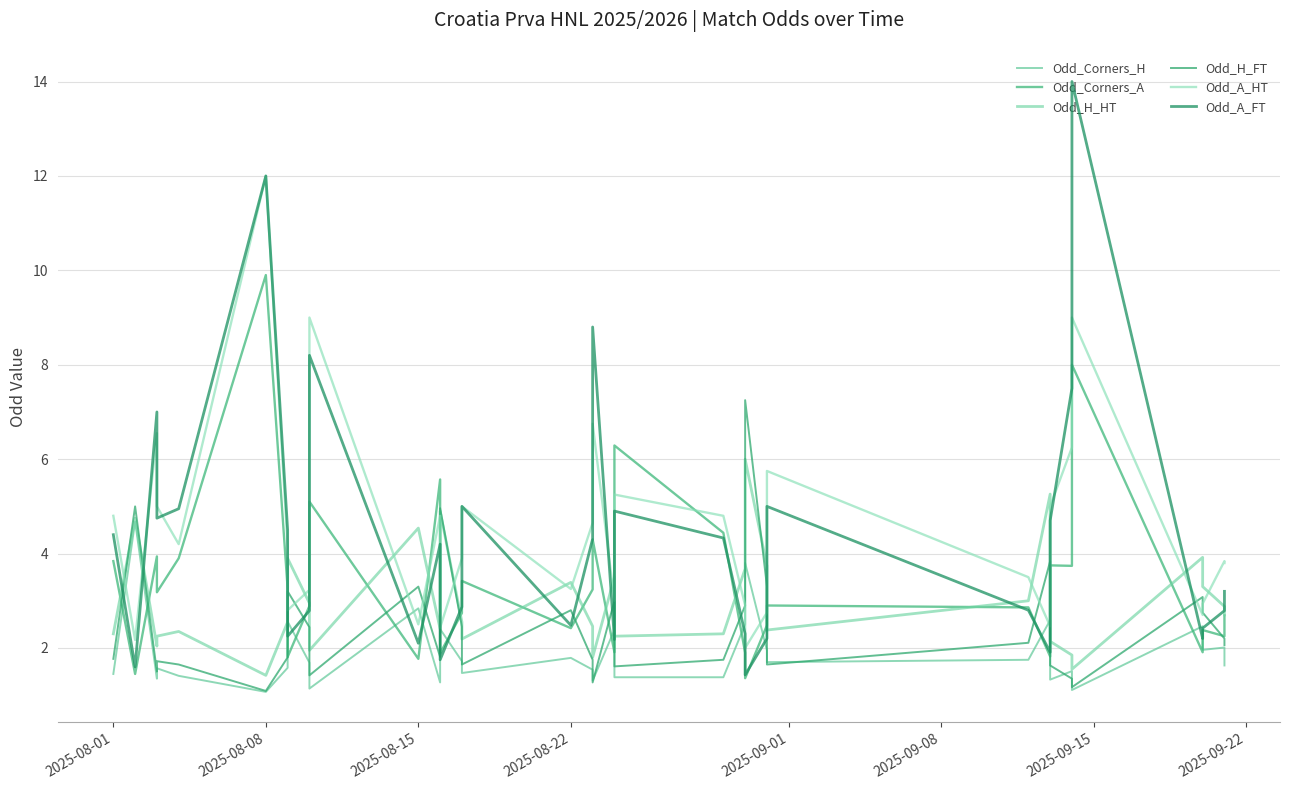

What is the maximum value for Odd_H_FT?

7.2